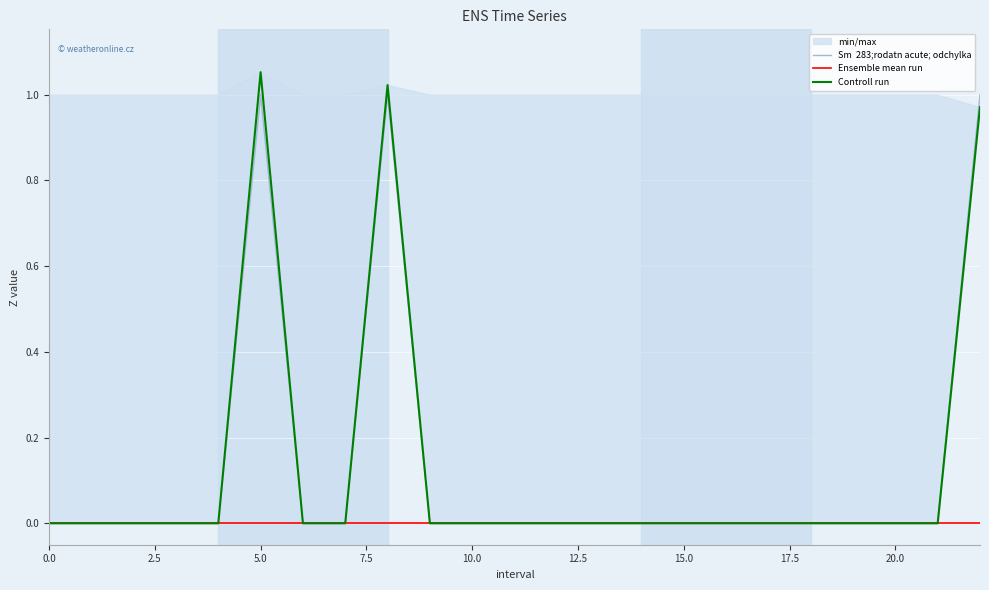

True or false: Ensemble mean run has more than 1 points higher than both neighbors.

False